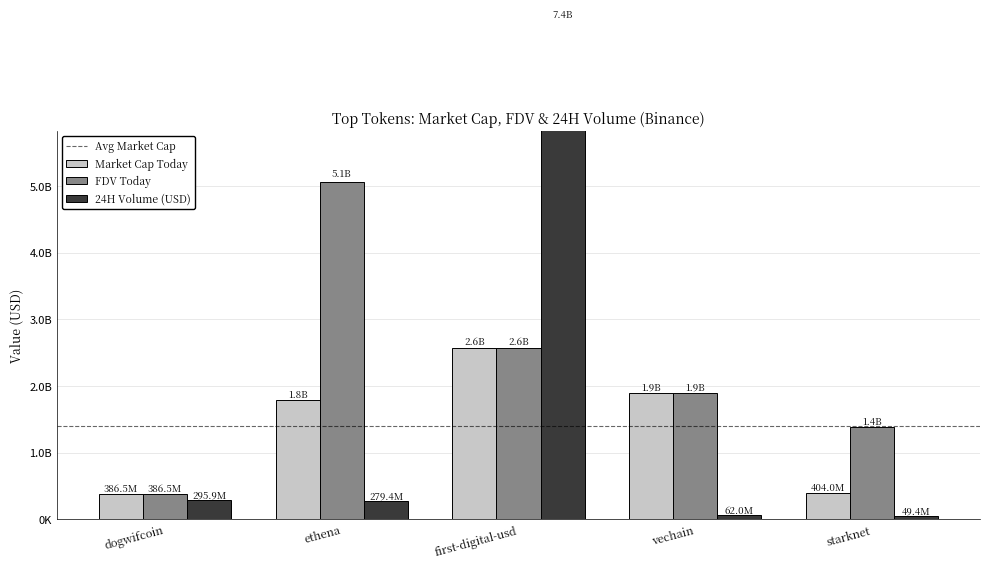

What is the greatest value displayed?

7434172011